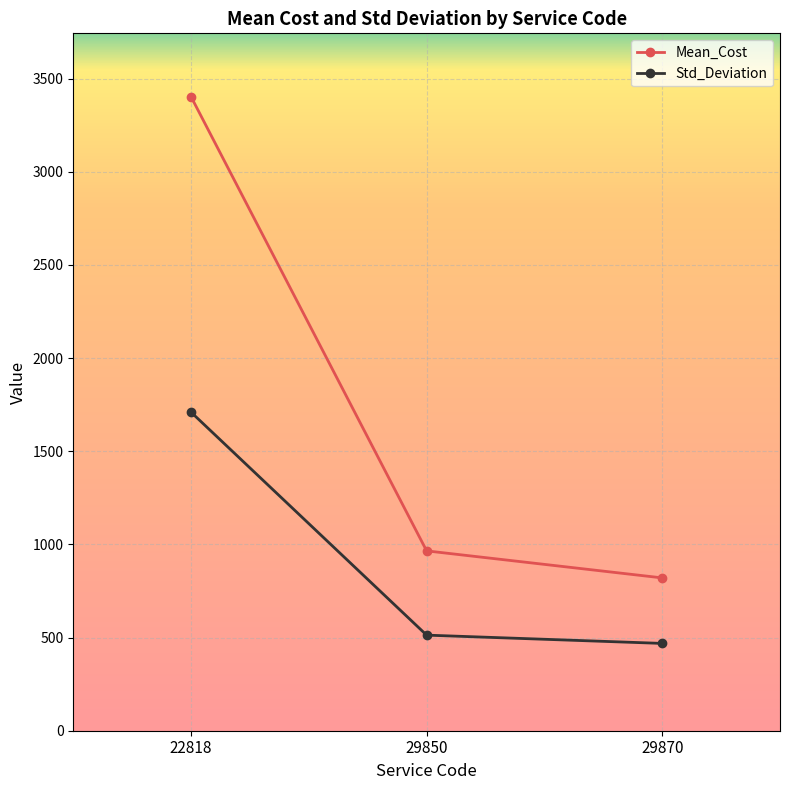

Is the value of Std_Deviation at 29850 greater than the value of Mean_Cost at 22818?

No